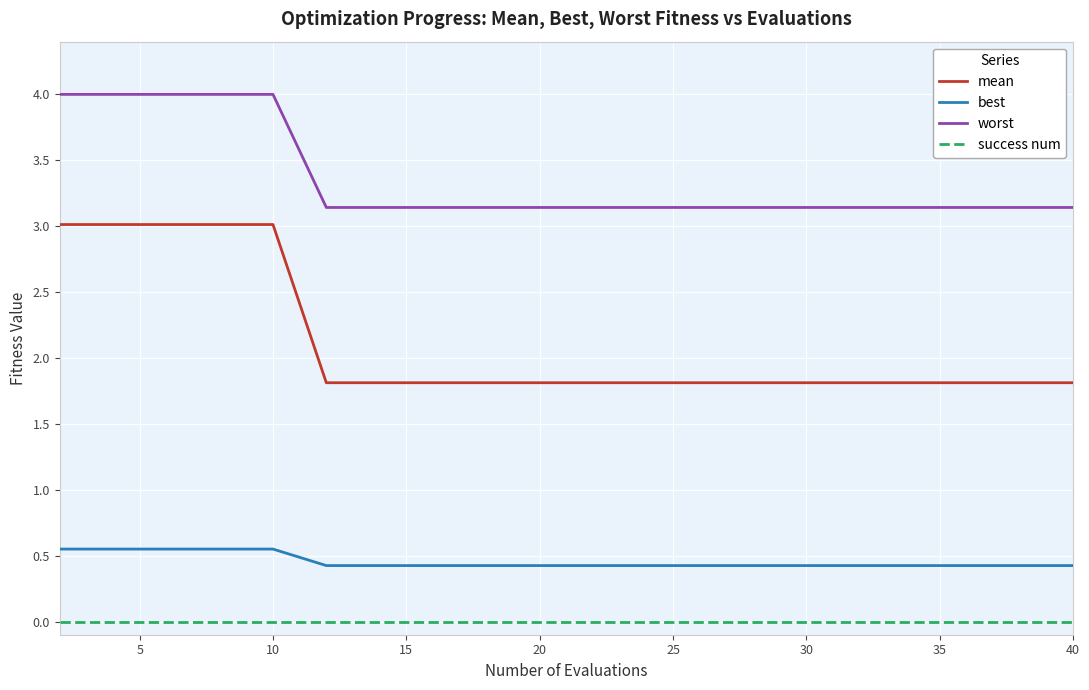

True or false: mean and success num cross at least once.

False